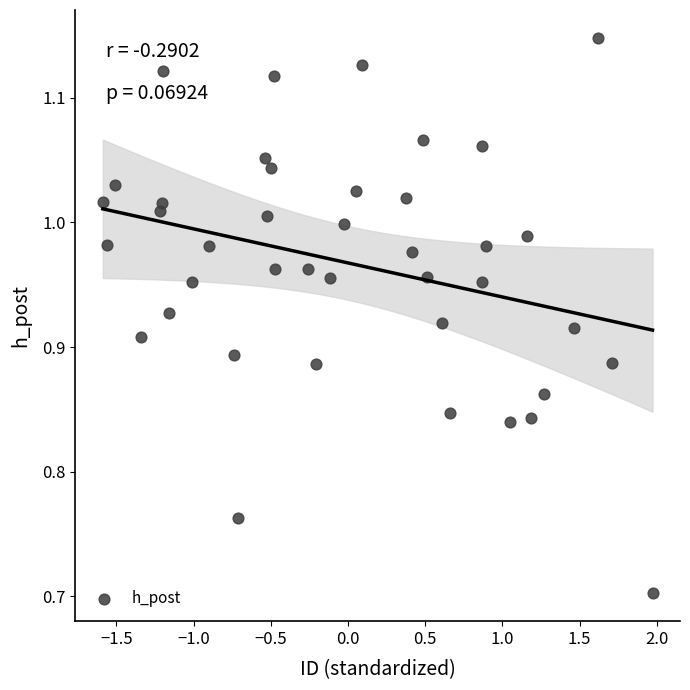

What Y value in the scatter plot is closest to 0?

0.7